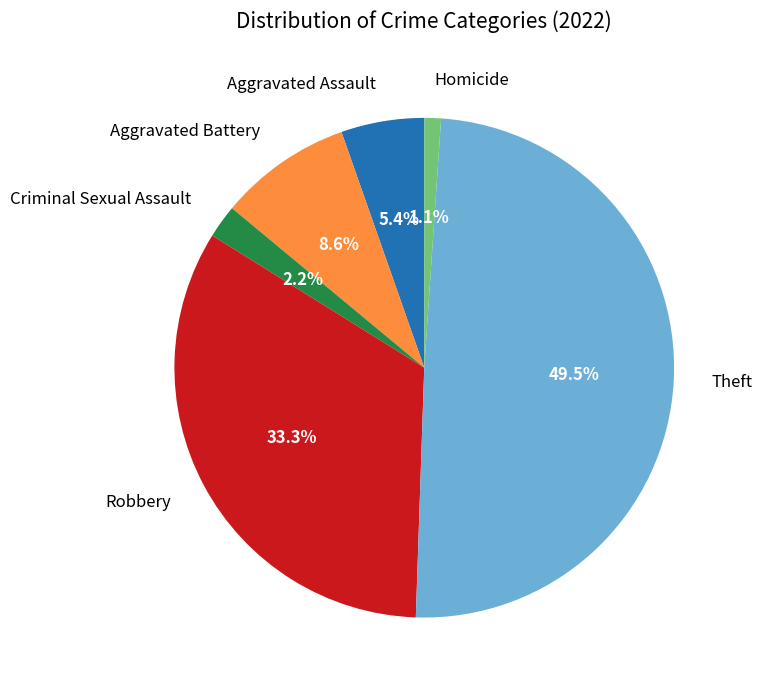

Does any single category account for the majority?

No